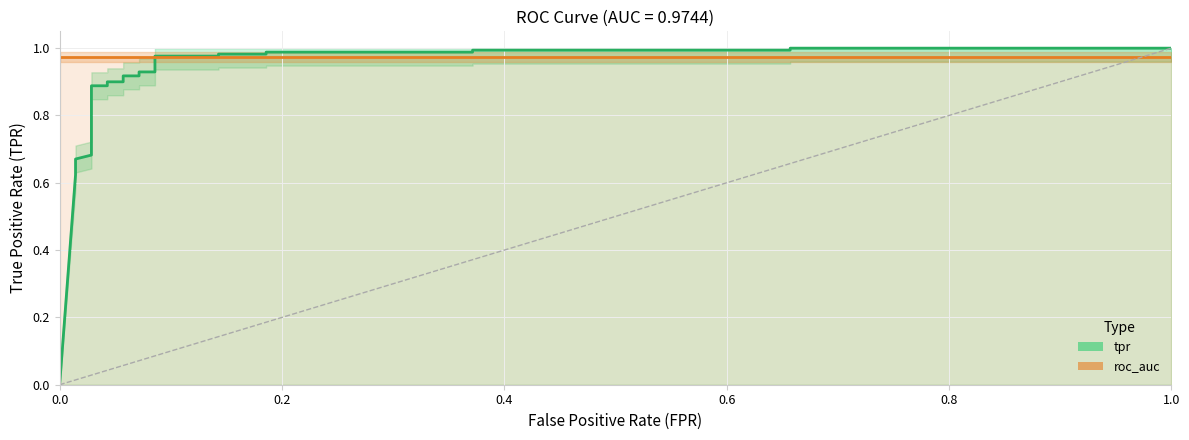

True or false: fpr has more than 0 points higher than both neighbors.

False